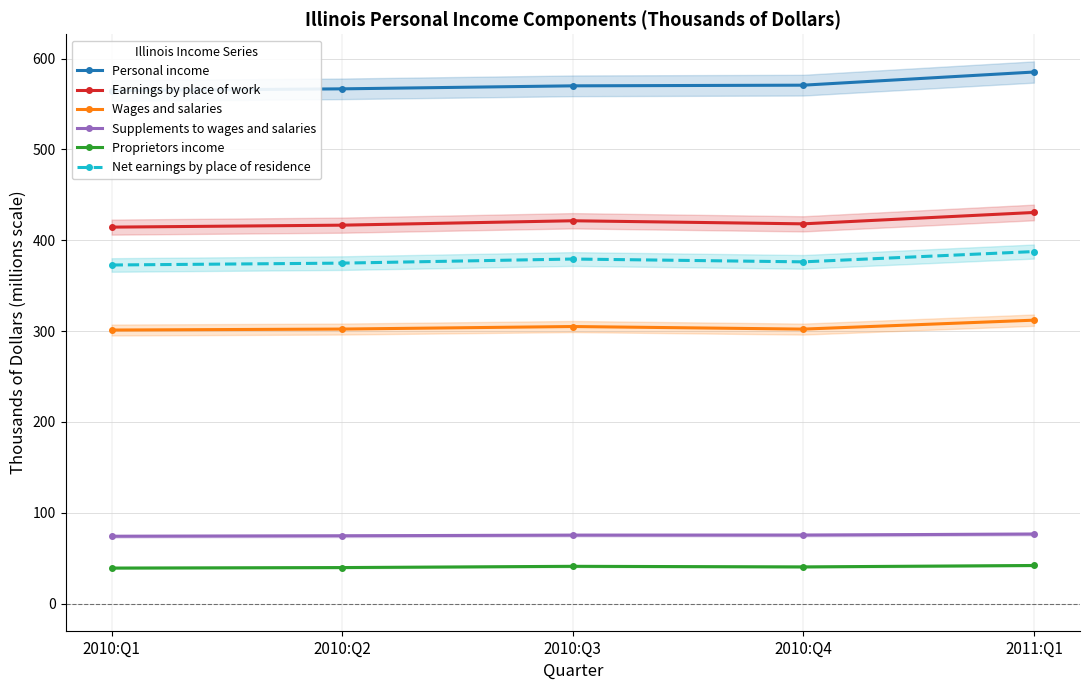

At which category is the sum across all series the highest?

2011:Q1